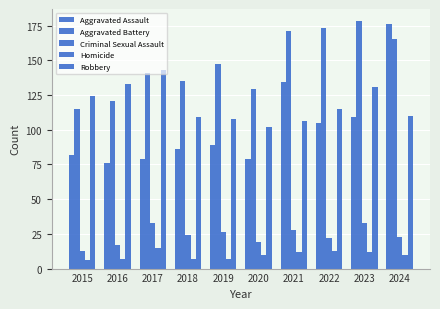

Reading left to right, extract all data points from this chart.

Aggravated Assault: 82	76	79	86	89	79	134	105	109	176
Aggravated Battery: 115	121	141	135	147	129	171	173	178	165
Criminal Sexual Assault: 13	17	33	24	26	19	28	22	33	23
Homicide: 6	7	15	7	7	10	12	13	12	10
Robbery: 124	133	143	109	108	102	106	115	131	110